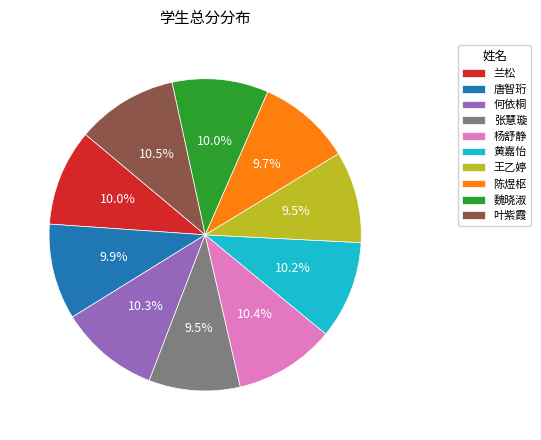

What is the total percentage of 何依桐 and 张慧璇?

19.8%